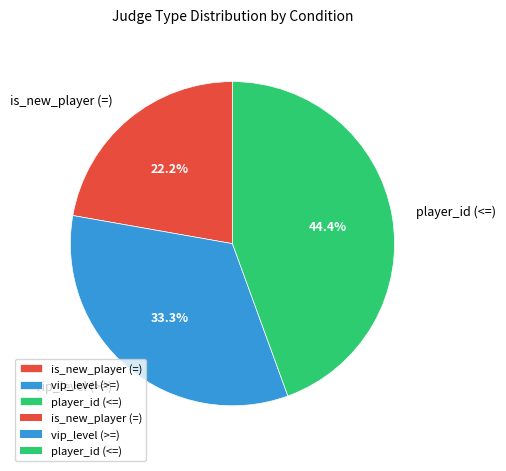

What percentage is the player_id (<=) slice, to the nearest percent?

44%